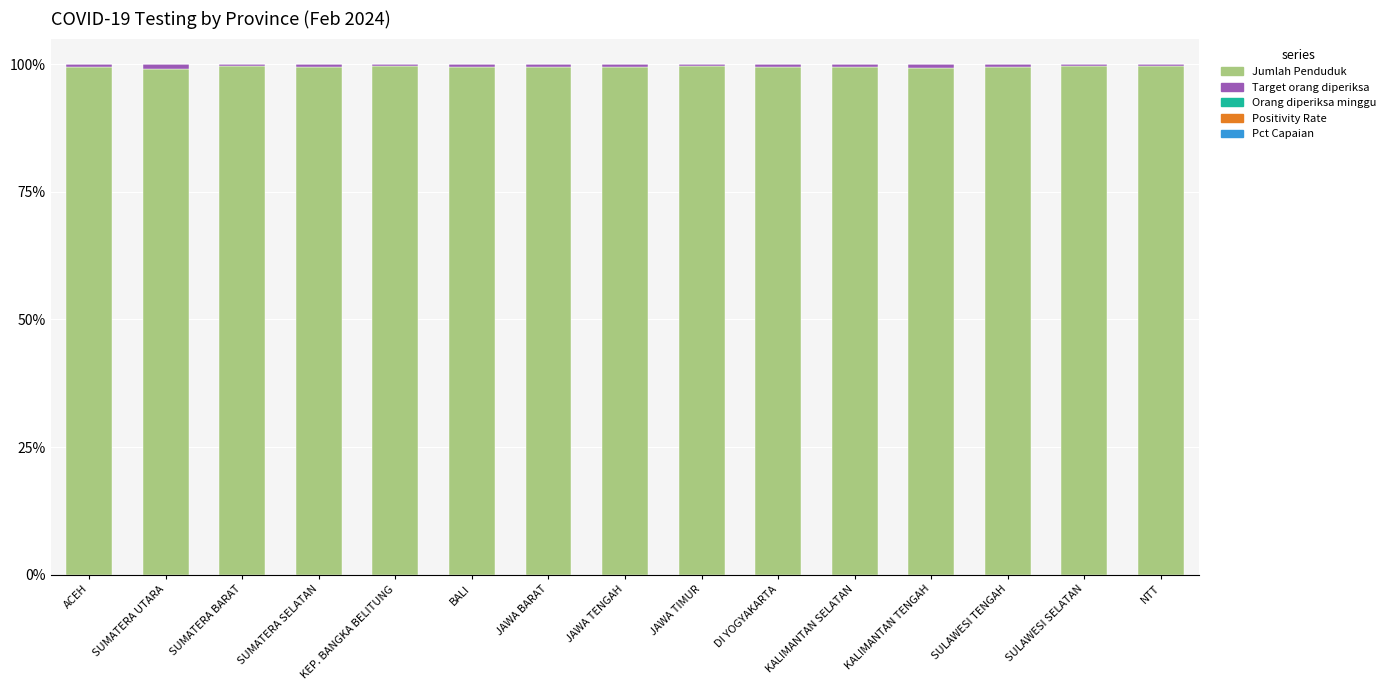

What is the highest value of the Jumlah Penduduk series?

99.6